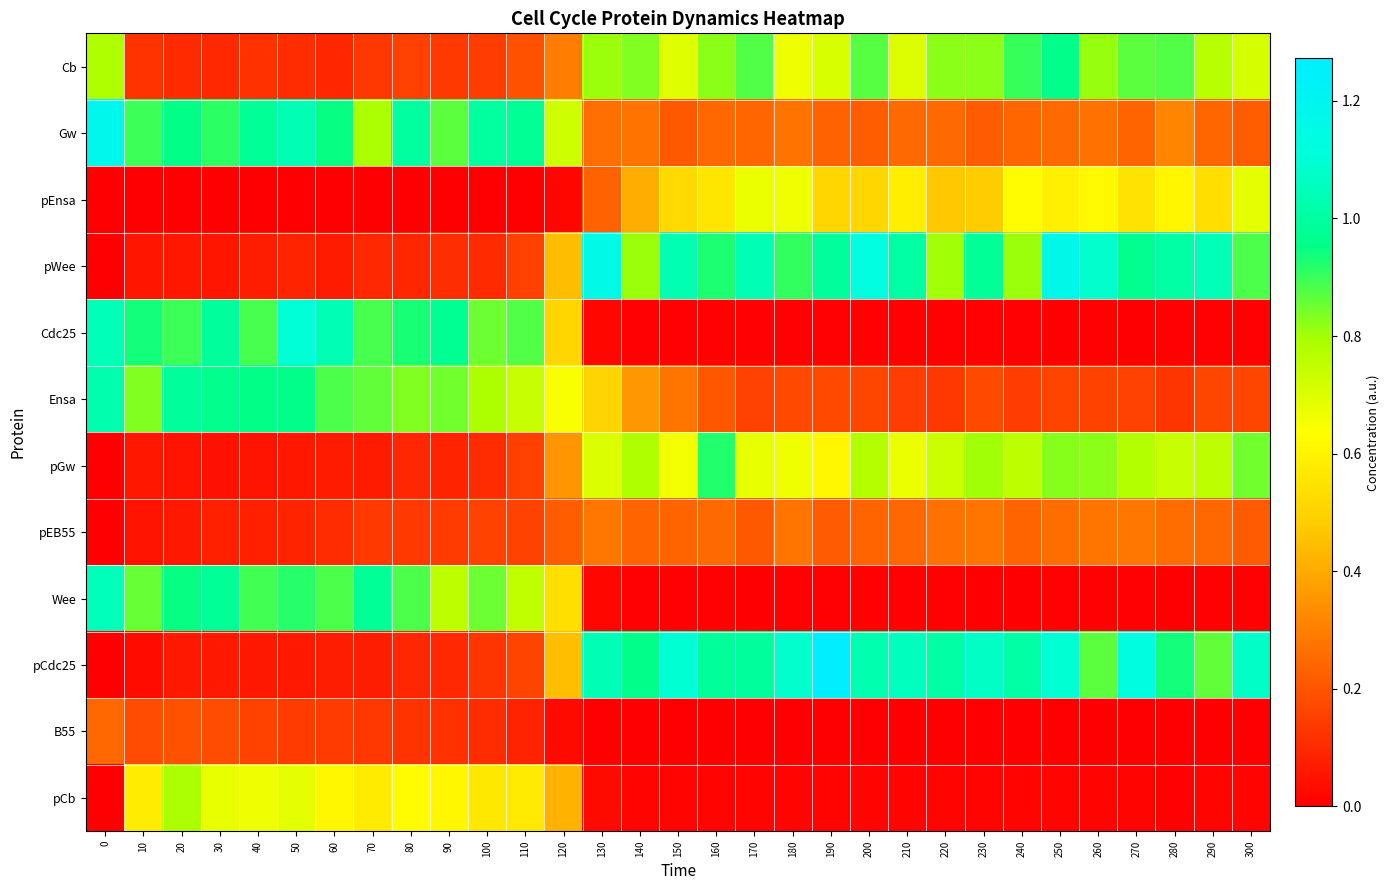

At which category is the sum across all series the highest?

250